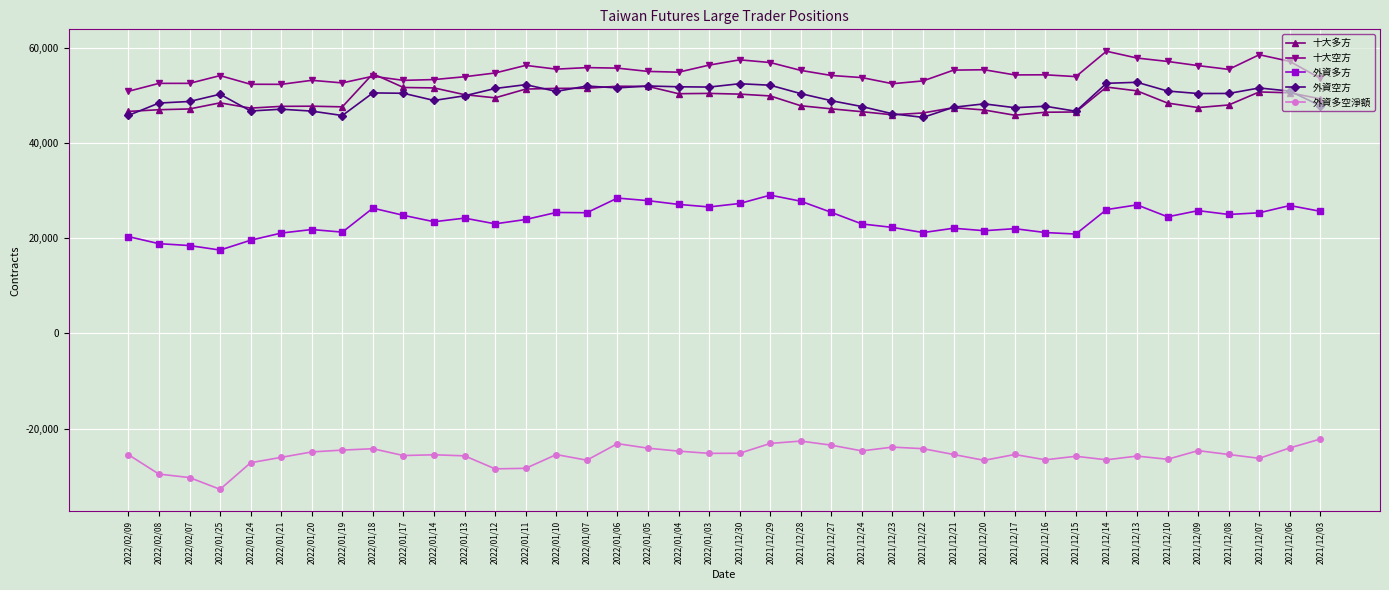

True or false: 外資多方 and 十大多方 intersect in this chart.

False